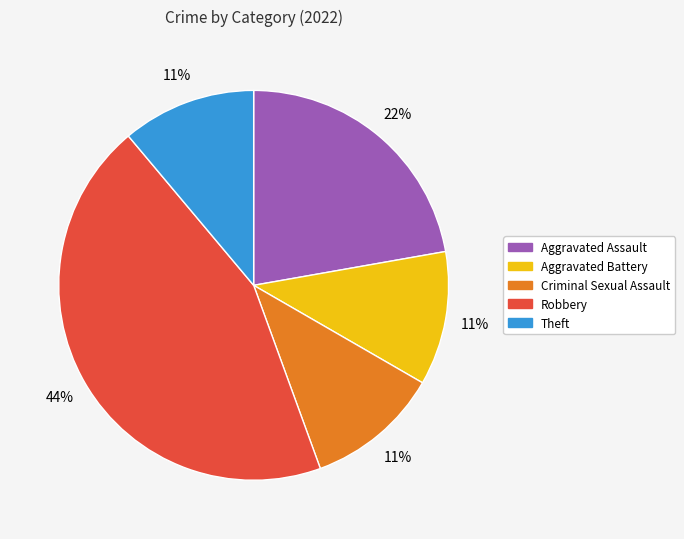

Do Aggravated Battery and Criminal Sexual Assault together represent more than half of the pie?

No